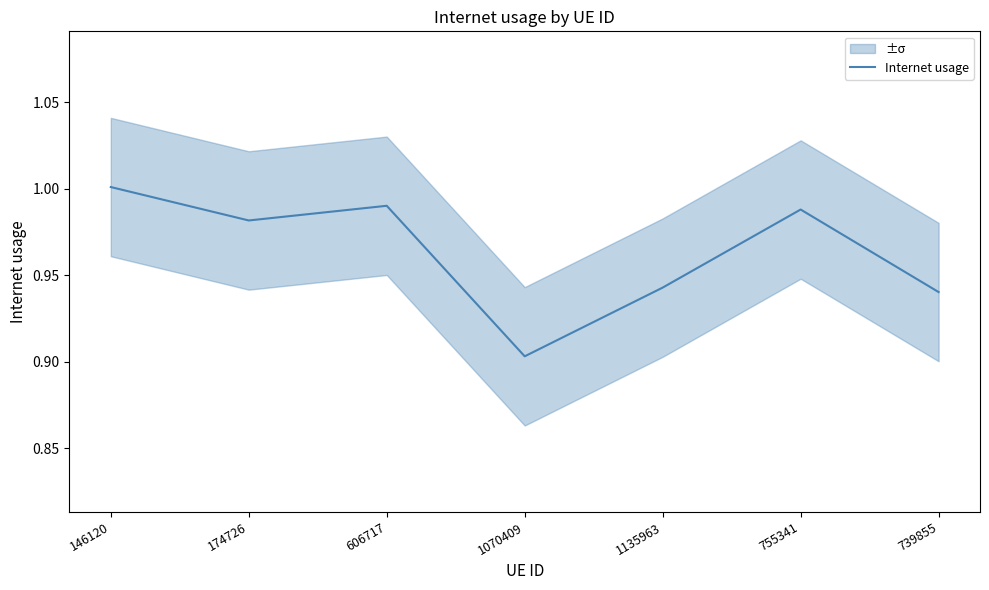

Reading left to right, list all the values displayed in this chart.

146120=1.0	174726=1.0	606717=1.0	1070409=0.9	1135963=0.9	755341=1.0	739855=0.9